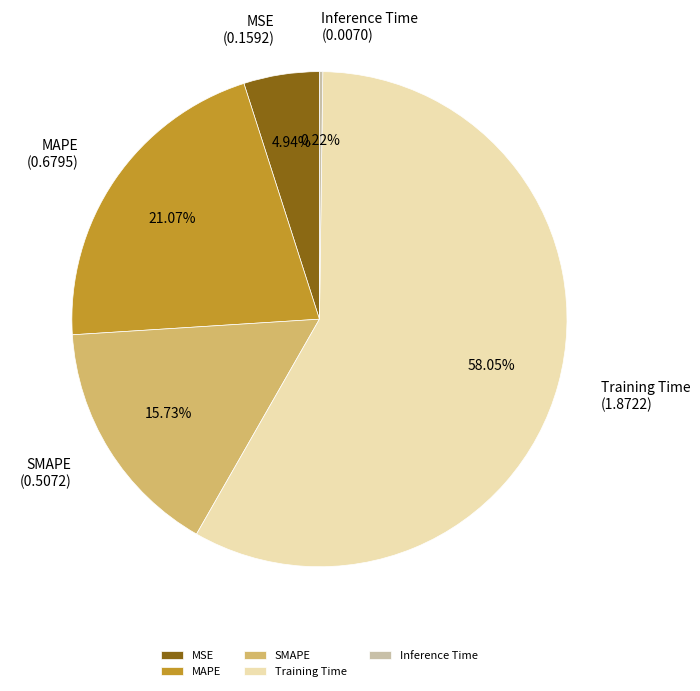

To the nearest percent, what portion does MSE represent?

5%